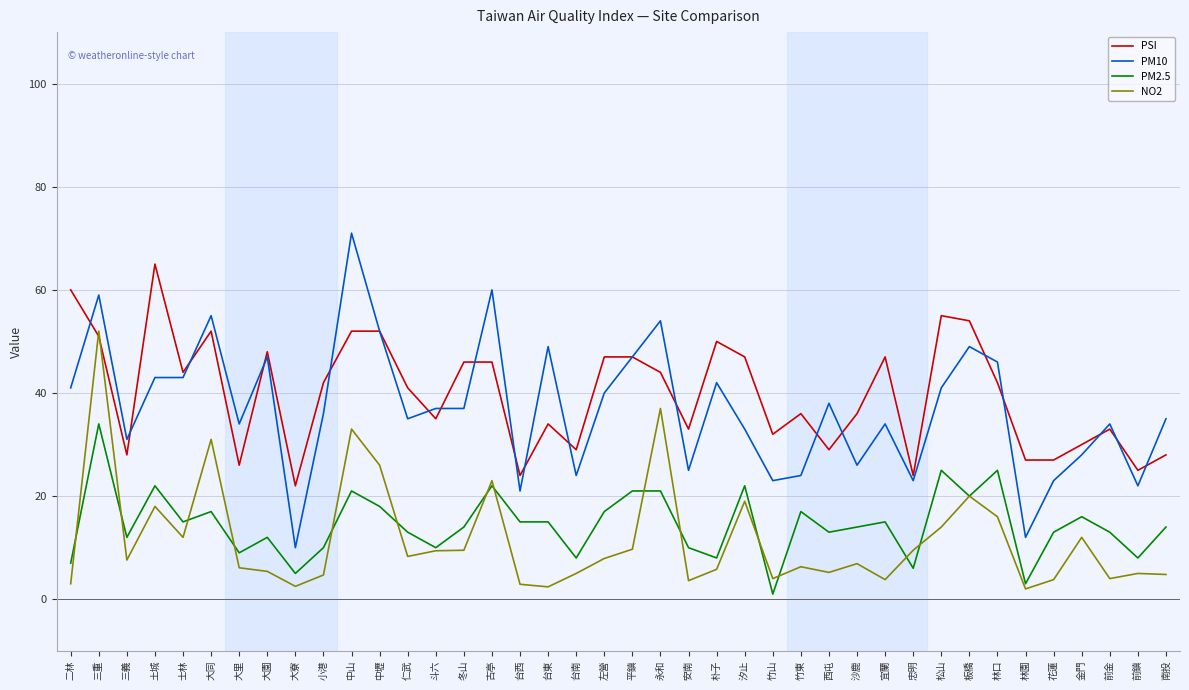

Which category has the highest value in the PSI series?

土城